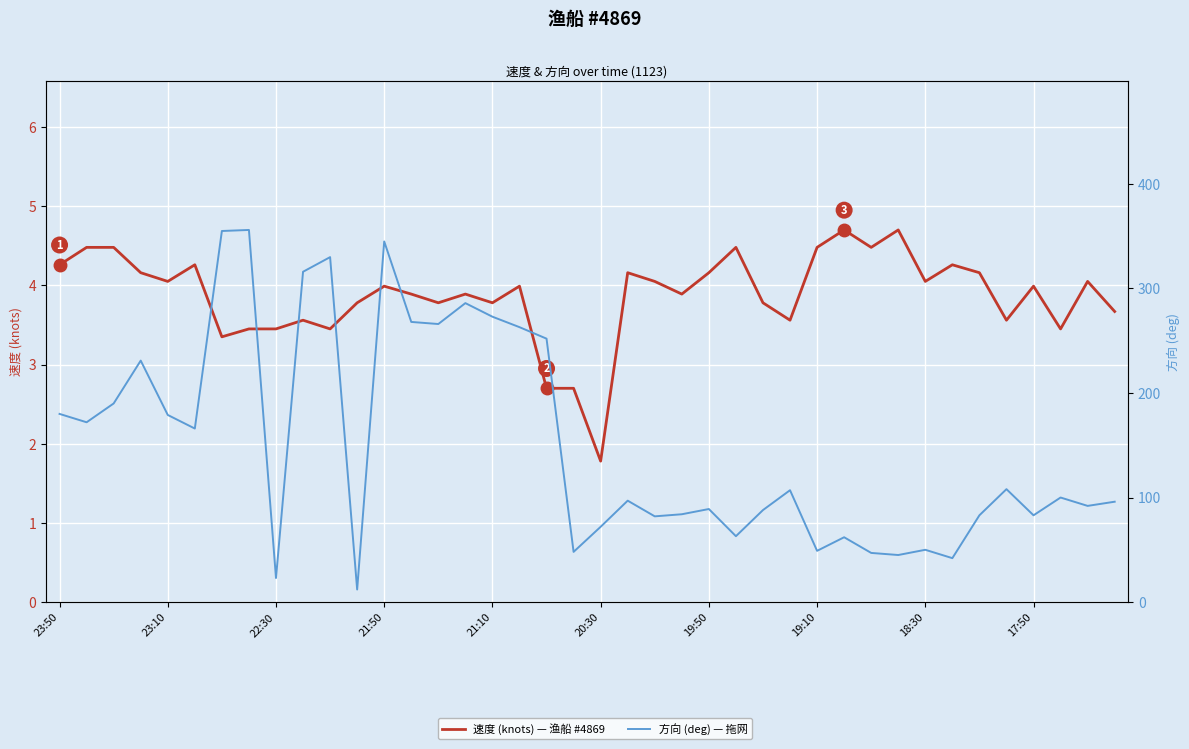

What is the spread (max minus min) of values at 27?

103.4